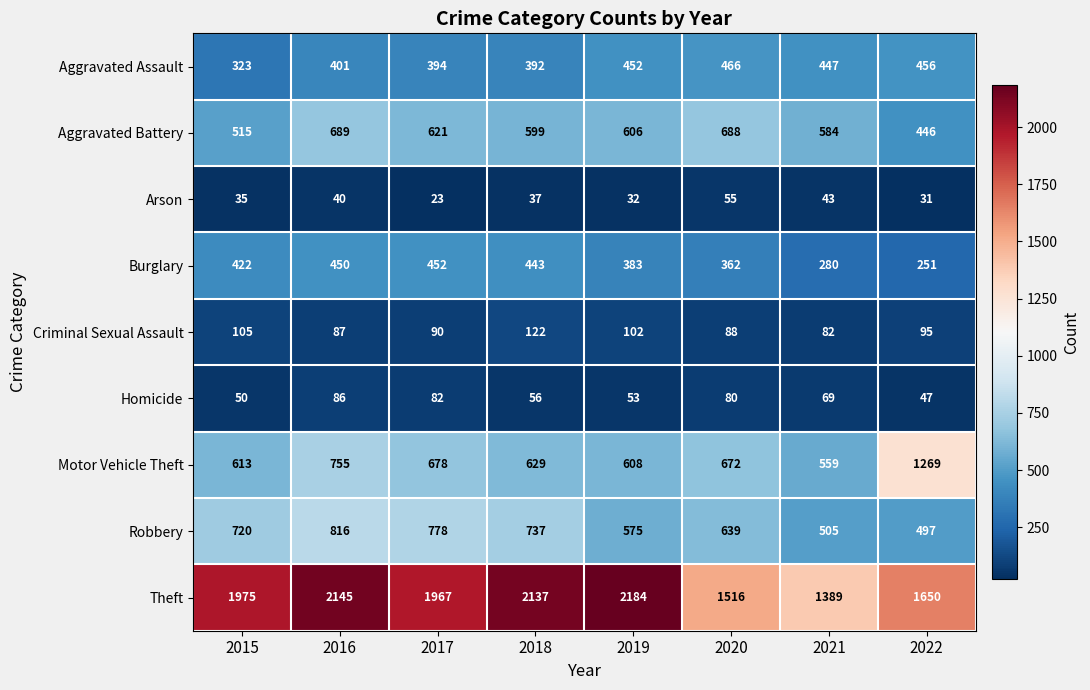

At 2020, list the series in order from smallest to largest.

Arson, Homicide, Criminal Sexual Assault, Burglary, Aggravated Assault, Robbery, Motor Vehicle Theft, Aggravated Battery, Theft